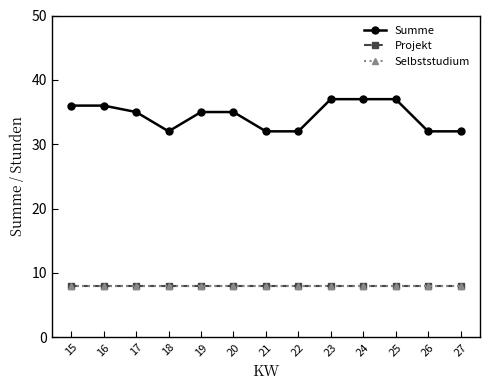

True or false: Projekt and Summe intersect in this chart.

False